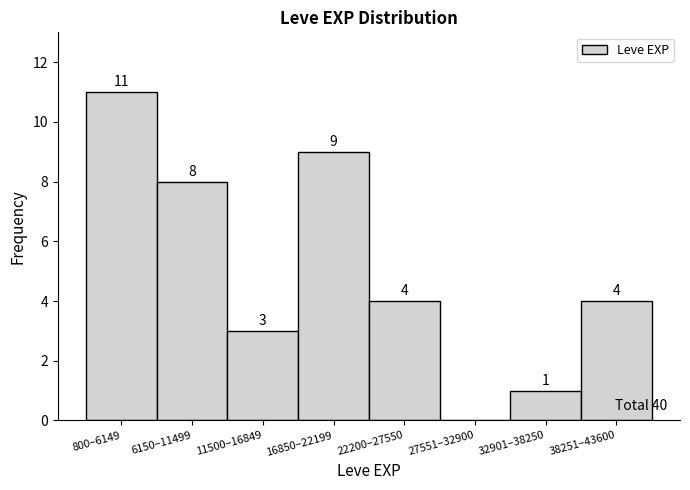

Reading left to right, list all the values displayed in this chart.

800–6149=11	6150–11499=8	11500–16849=3	16850–22199=9	22200–27550=4	27551–32900=0	32901–38250=1	38251–43600=4